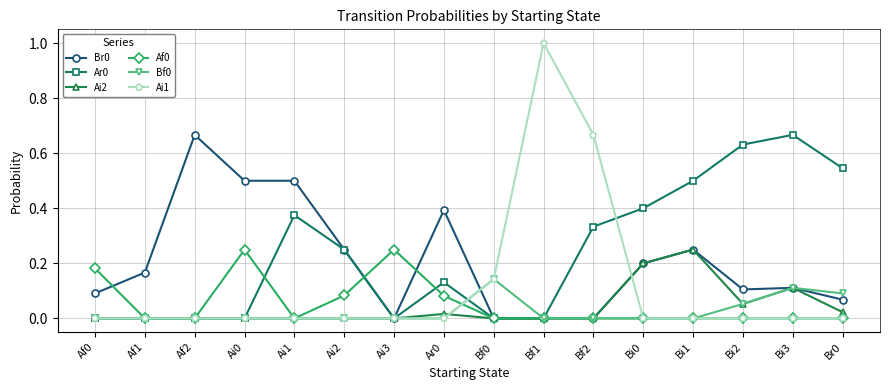

Is the value of Br0 at Bi3 greater than the value of Af0 at Af1?

Yes